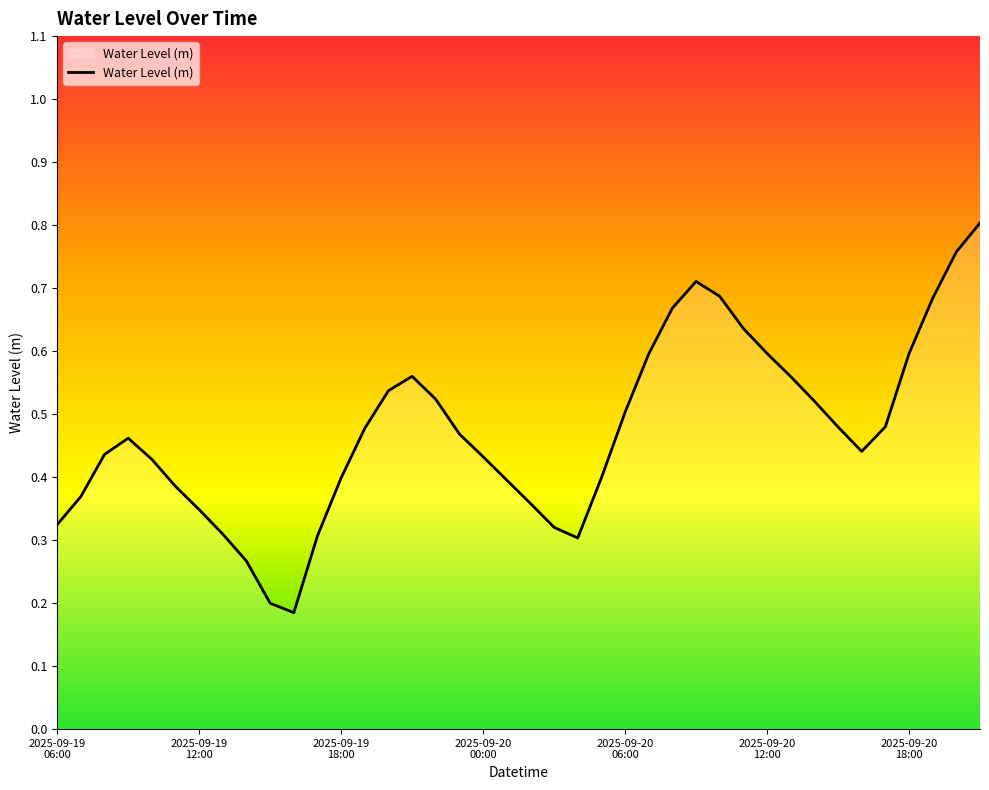

Does the chart display data point markers on the line(s)?

No